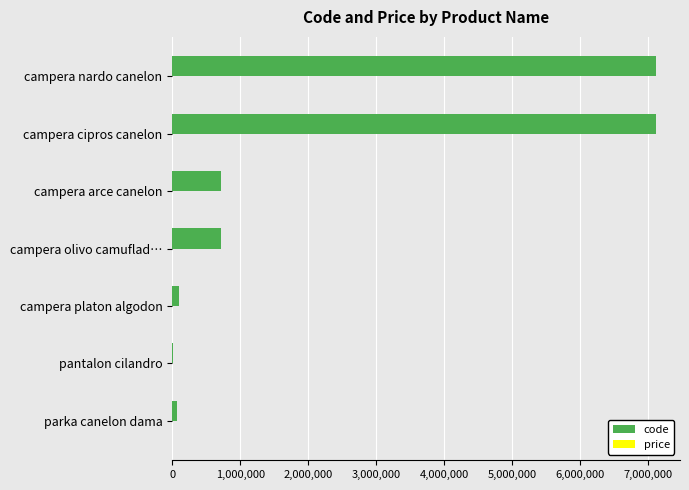

True or false: code has a value of 7111225 at campera nardo canelon.

True